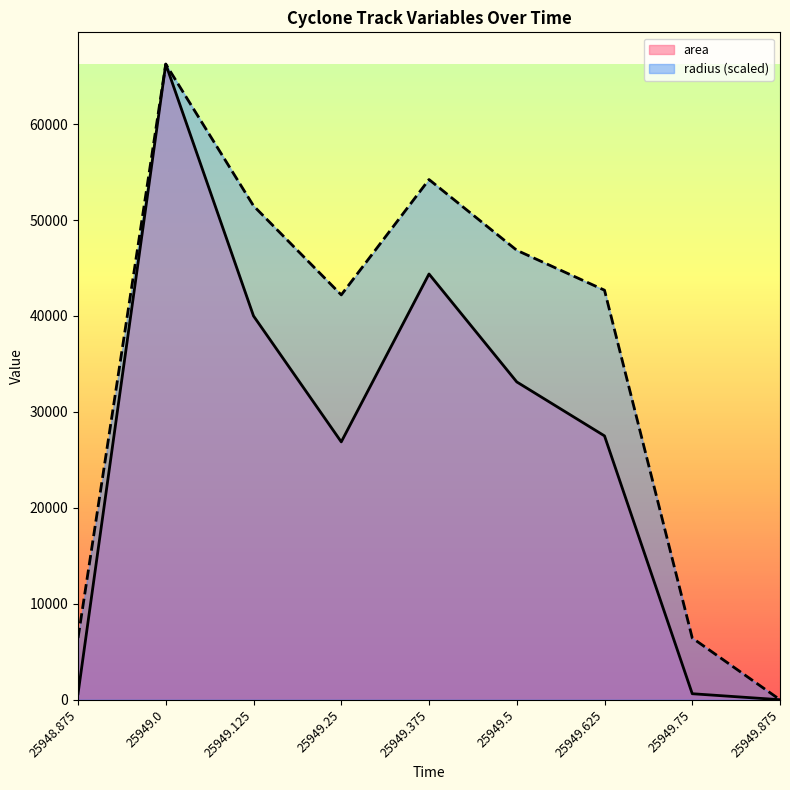

Between 25949.125 and 25949.5, which is larger?

25949.125